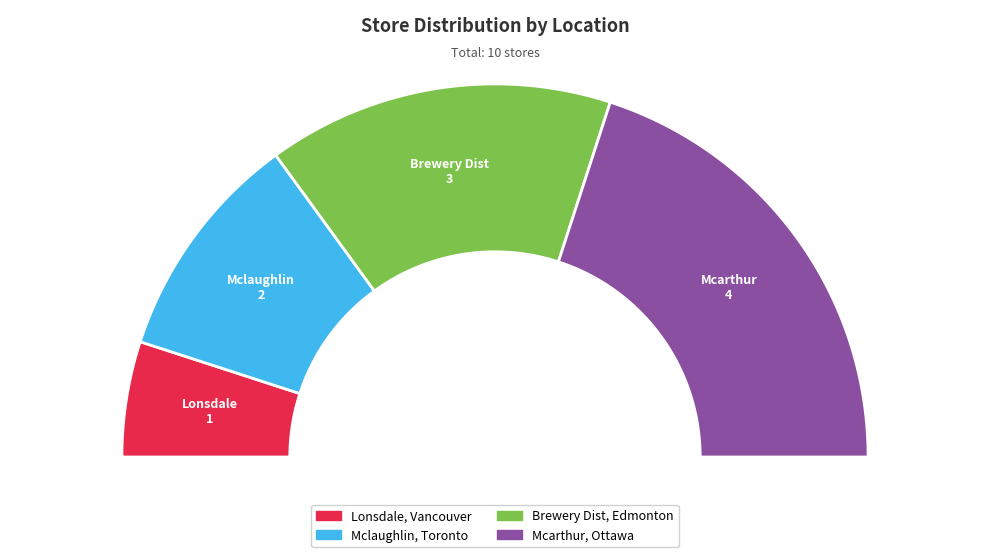

What is the ratio of the value at Brewery Dist, Edmonton to the value at Mcarthur, Ottawa?

0.8